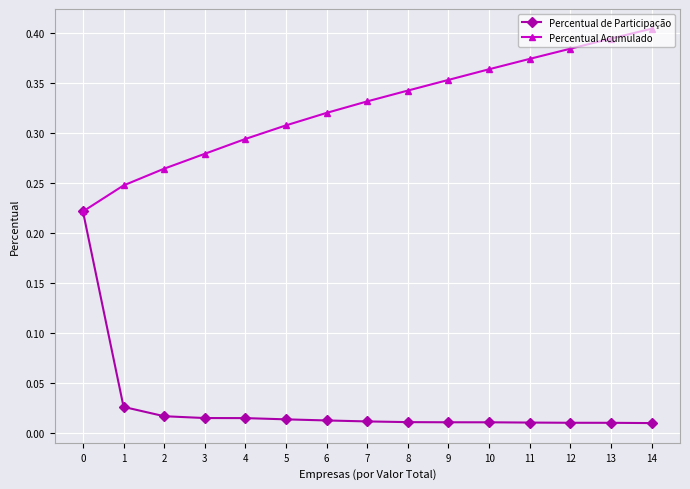

True or false: Percentual Acumulado has a value of 0.6 at 11.

False